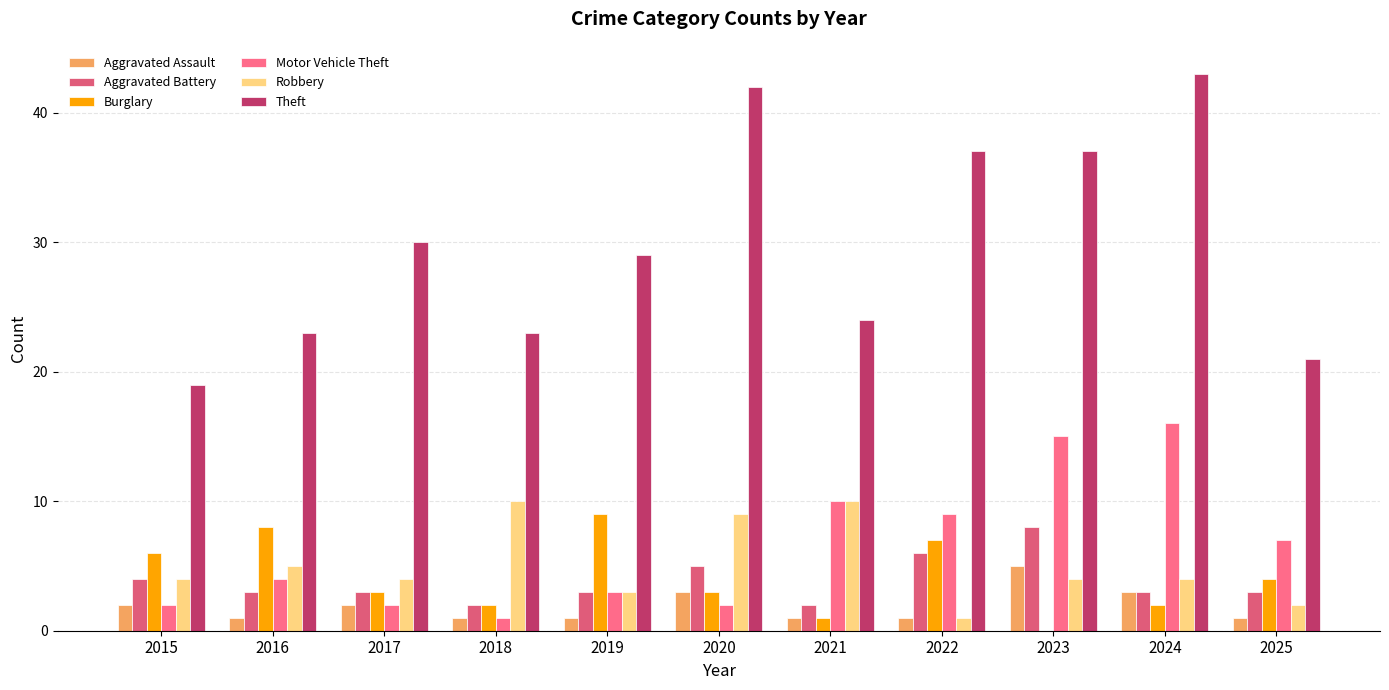

Reading left to right, what are all the values shown in this chart?

Aggravated Assault: 2015=2	2016=1	2017=2	2018=1	2019=1	2020=3	2021=1	2022=1	2023=5	2024=3	2025=1
Aggravated Battery: 2015=4	2016=3	2017=3	2018=2	2019=3	2020=5	2021=2	2022=6	2023=8	2024=3	2025=3
Burglary: 2015=6	2016=8	2017=3	2018=2	2019=9	2020=3	2021=1	2022=7	2023=0	2024=2	2025=4
Motor Vehicle Theft: 2015=2	2016=4	2017=2	2018=1	2019=3	2020=2	2021=10	2022=9	2023=15	2024=16	2025=7
Robbery: 2015=4	2016=5	2017=4	2018=10	2019=3	2020=9	2021=10	2022=1	2023=4	2024=4	2025=2
Theft: 2015=19	2016=23	2017=30	2018=23	2019=29	2020=42	2021=24	2022=37	2023=37	2024=43	2025=21